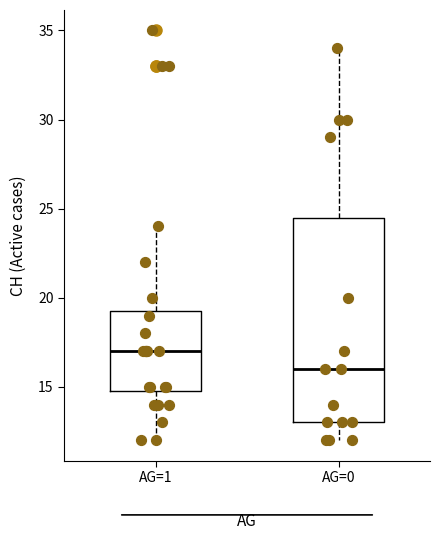

Which box has the lowest median line?

AG=0